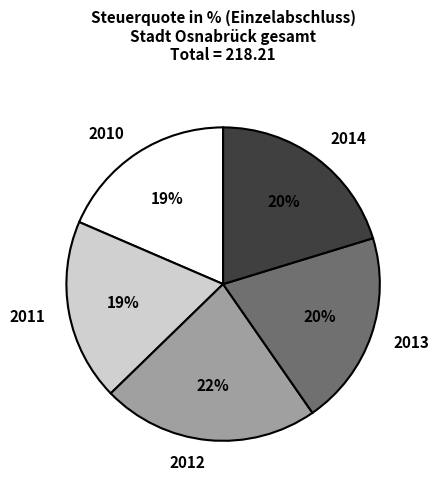

Which slice is the largest?

2012